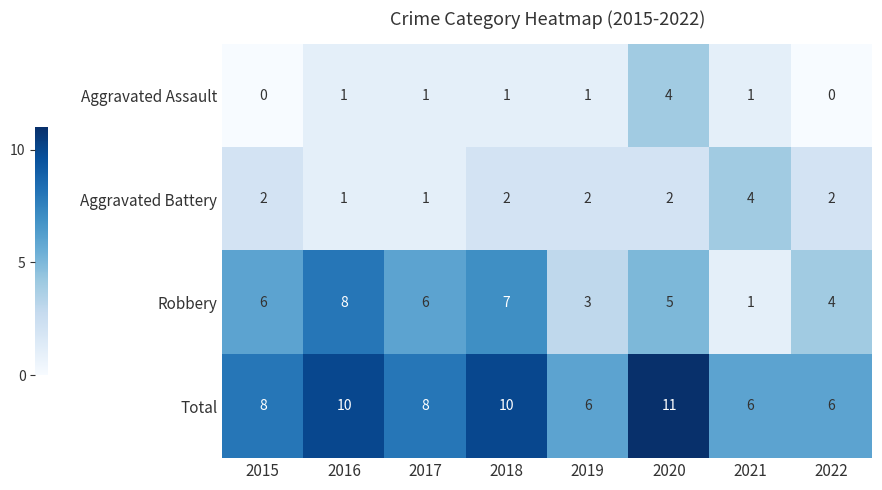

What is the sum of all Aggravated Battery values?

16